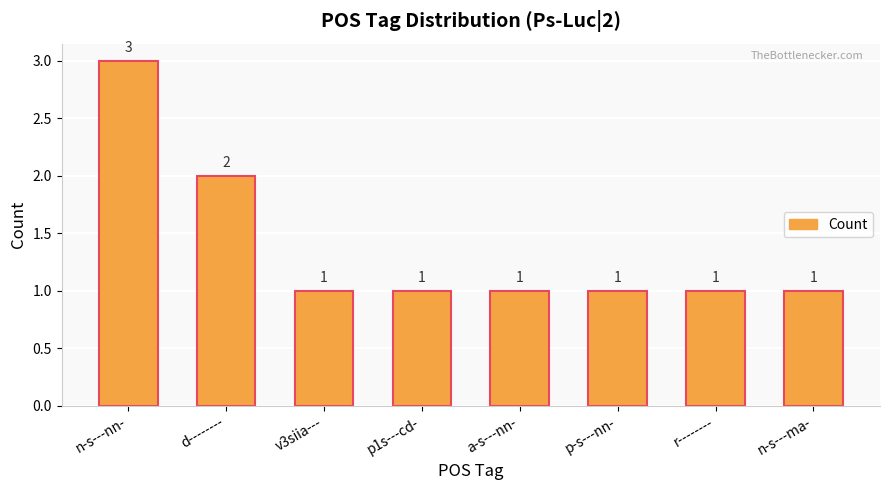

What is the average value?

1